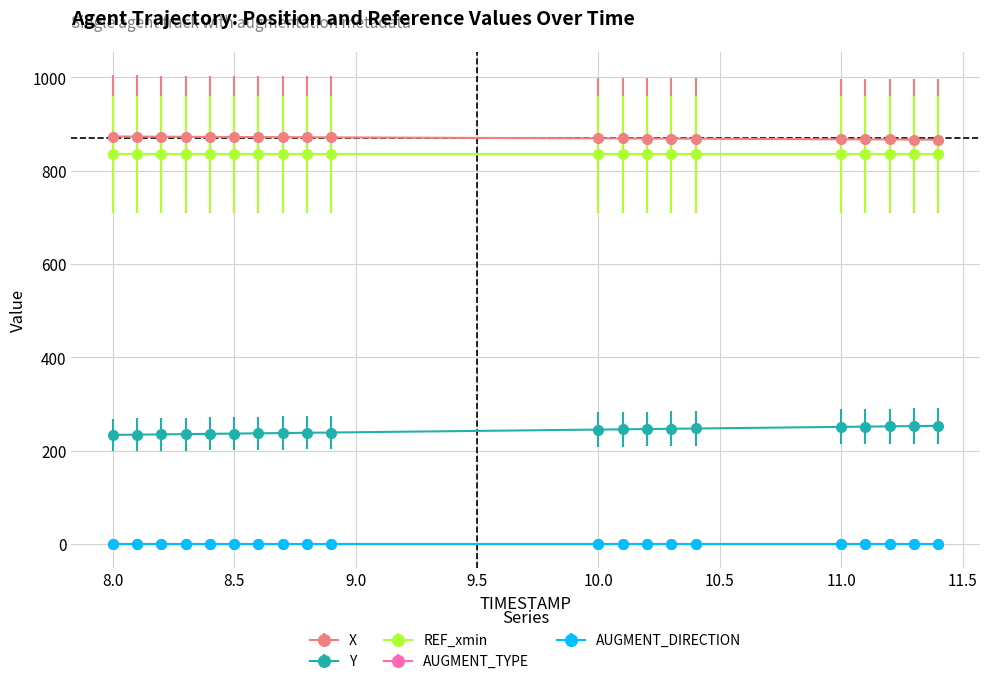

Which series has the largest range (max minus min)?

Y